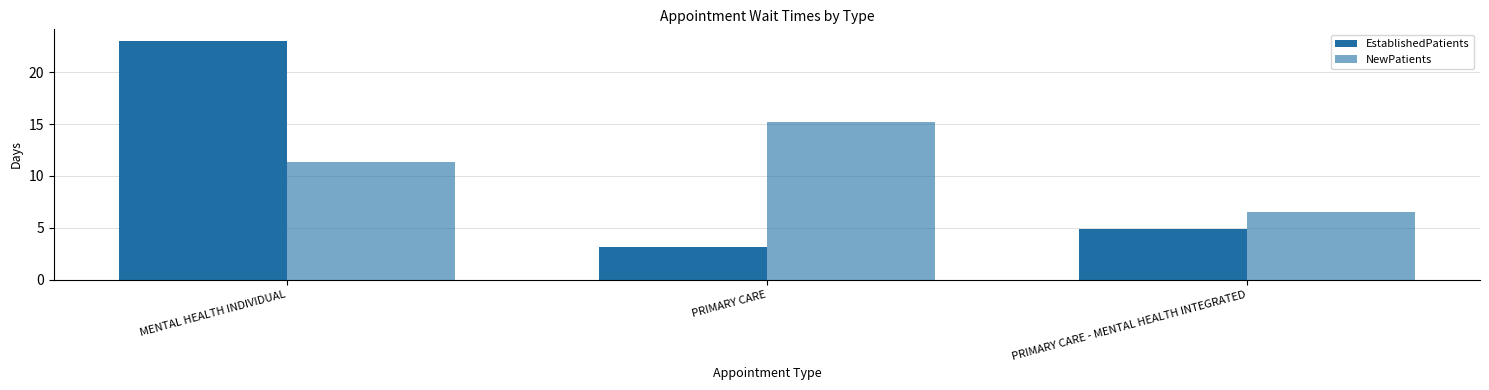

Reading left to right, list all the values displayed in this chart.

EstablishedPatients: 23.0	3.1	4.9
NewPatients: 11.3	15.2	6.5